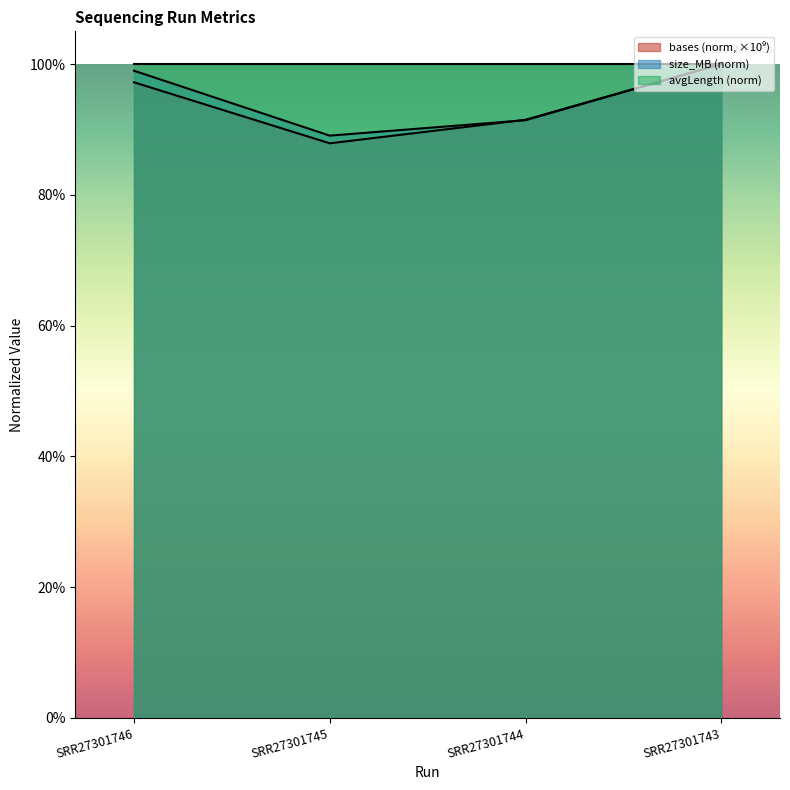

What is the highest value of the size_MB series?

1.0